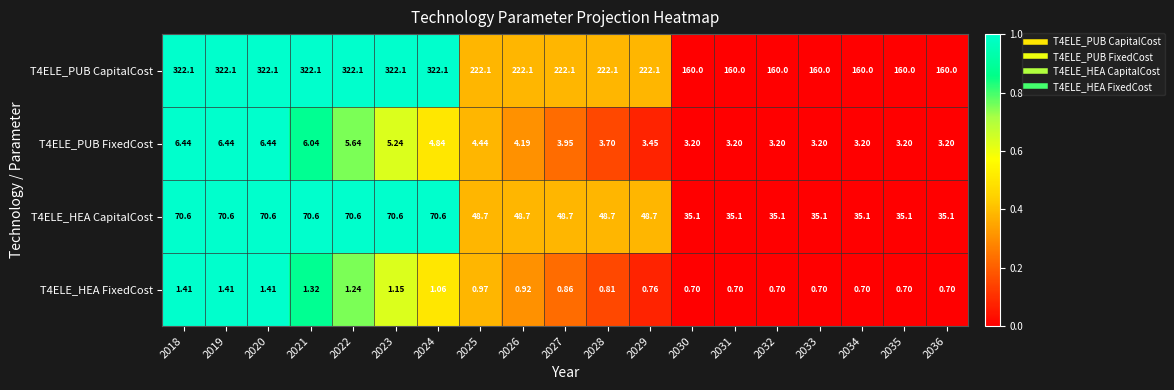

What is the greatest value displayed?

322.1